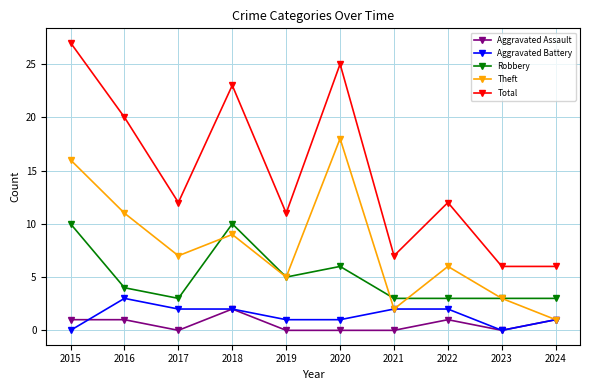

True or false: Theft and Total cross at least once.

False